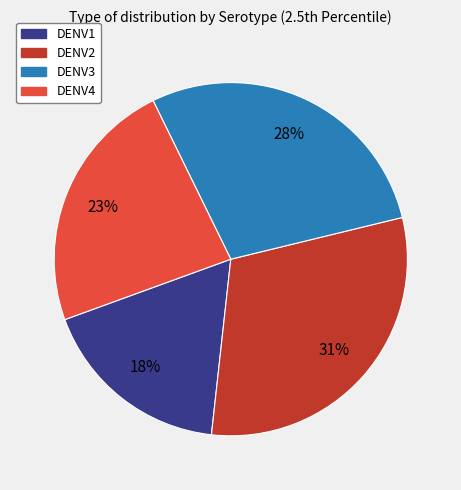

Combined, do DENV2 and DENV1 account for over 50%?

No